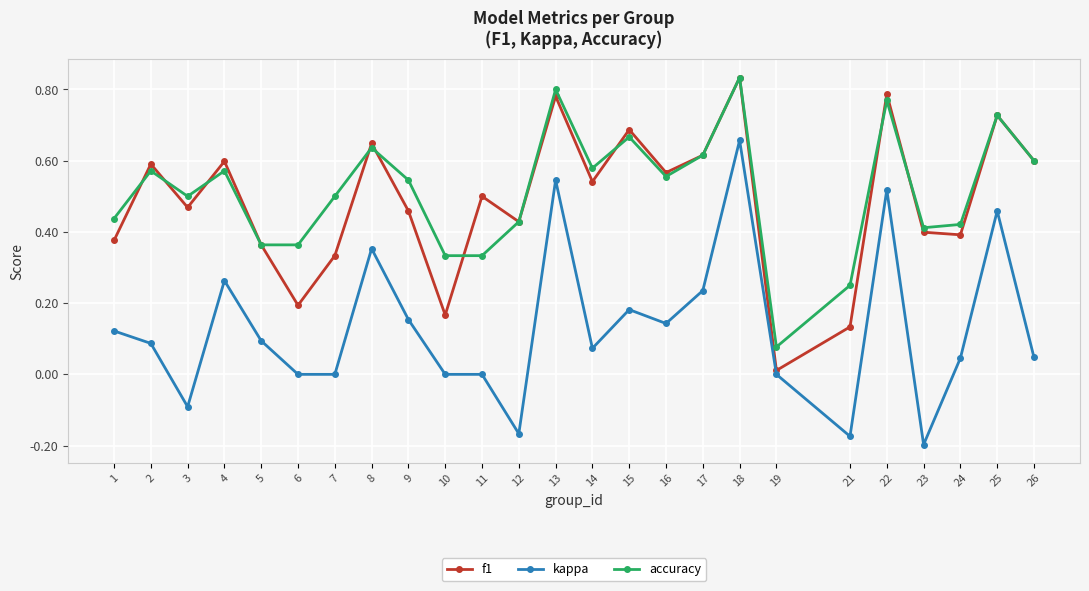

At which category does f1 reach its first local peak?

2